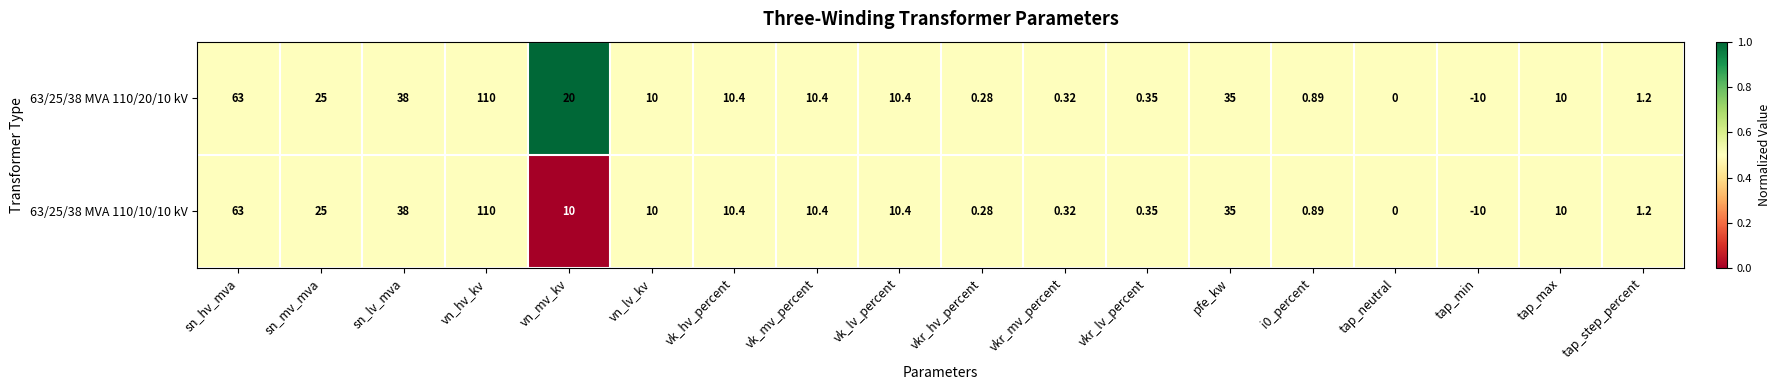

Which label corresponds to the largest value in the chart?

vn_hv_kv